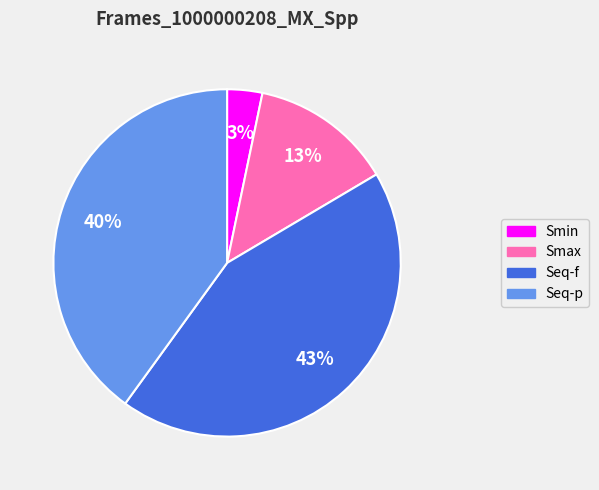

To the nearest percent, what is the combined percentage of Seq-p and Seq-f?

84%